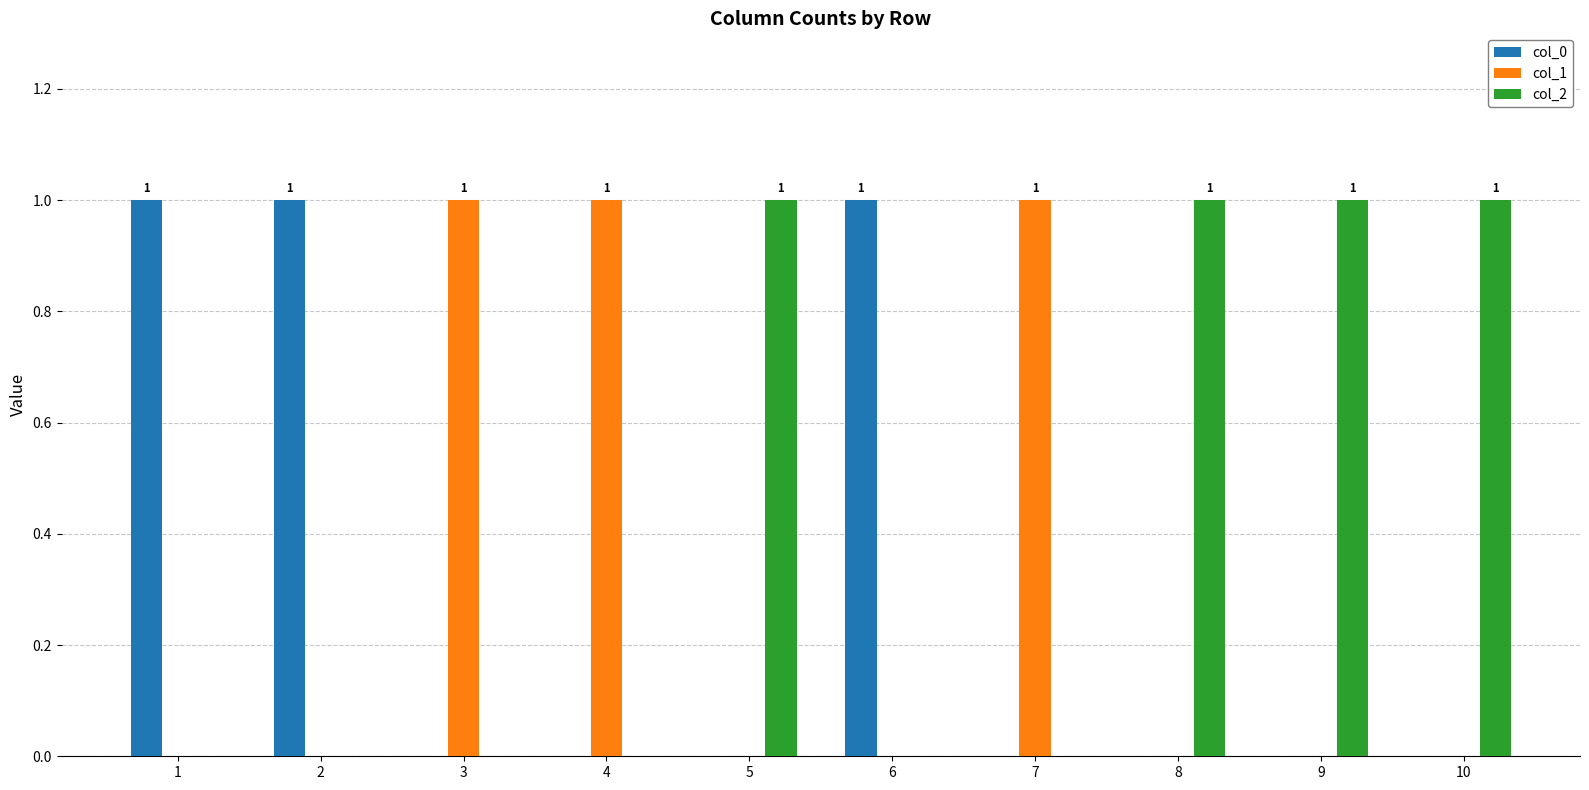

What is the total value across all series at 9?

1